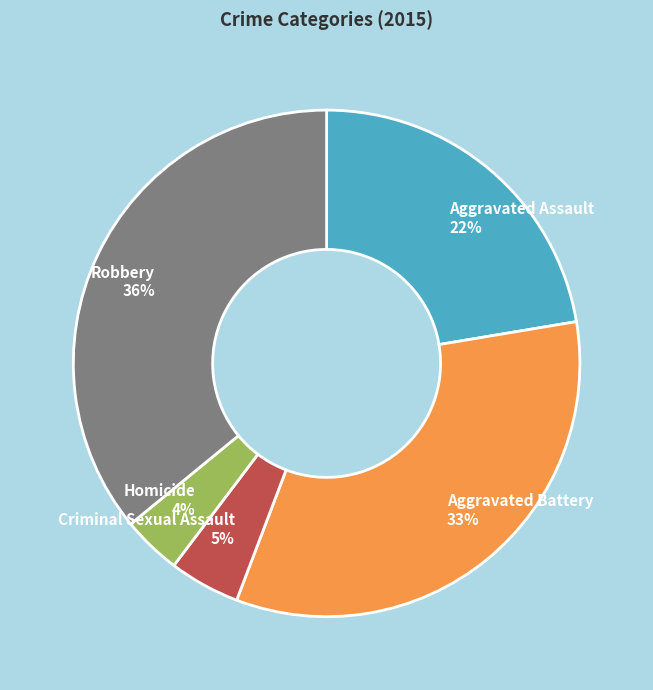

Rank the categories by value from highest to lowest.

Robbery, Aggravated Battery, Aggravated Assault, Criminal Sexual Assault, Homicide